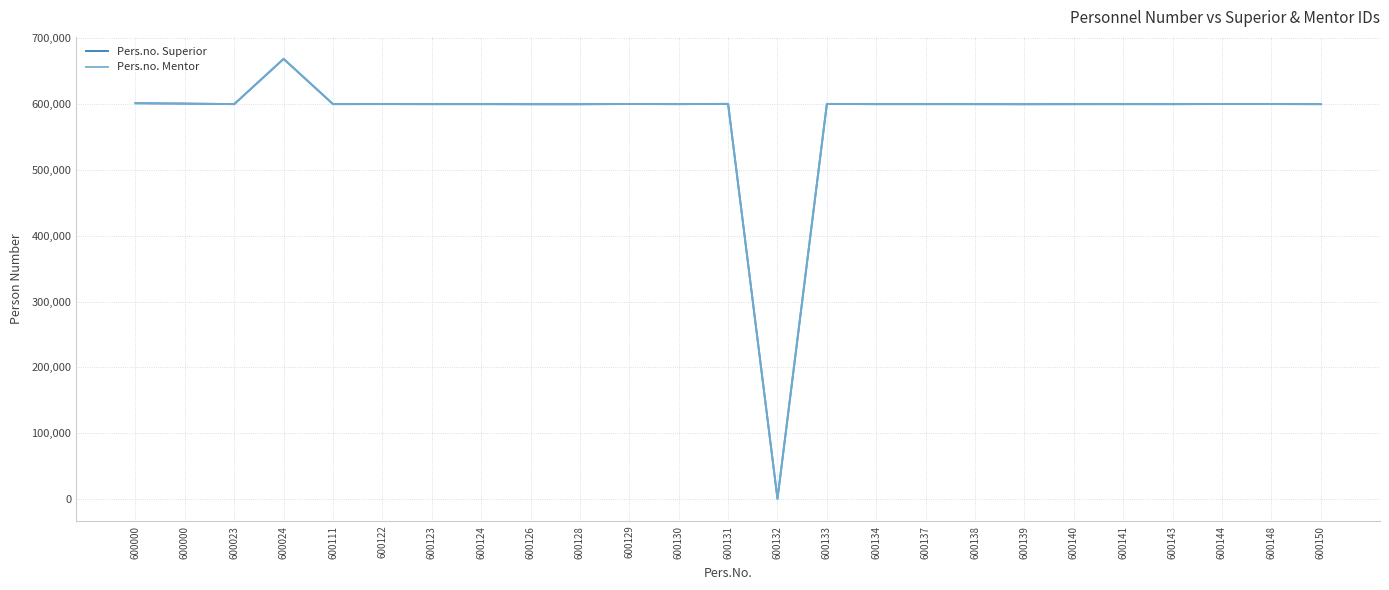

What value does the Pers.no. Superior series have at 600130?

600157